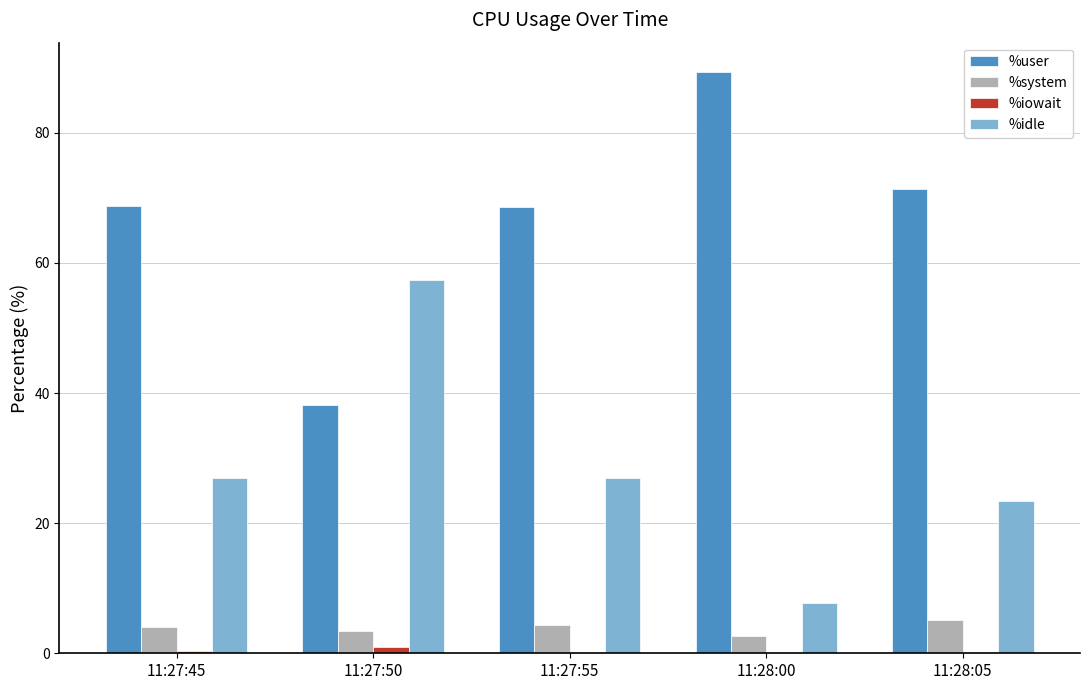

Which category has the highest value across all series?

11:28:00